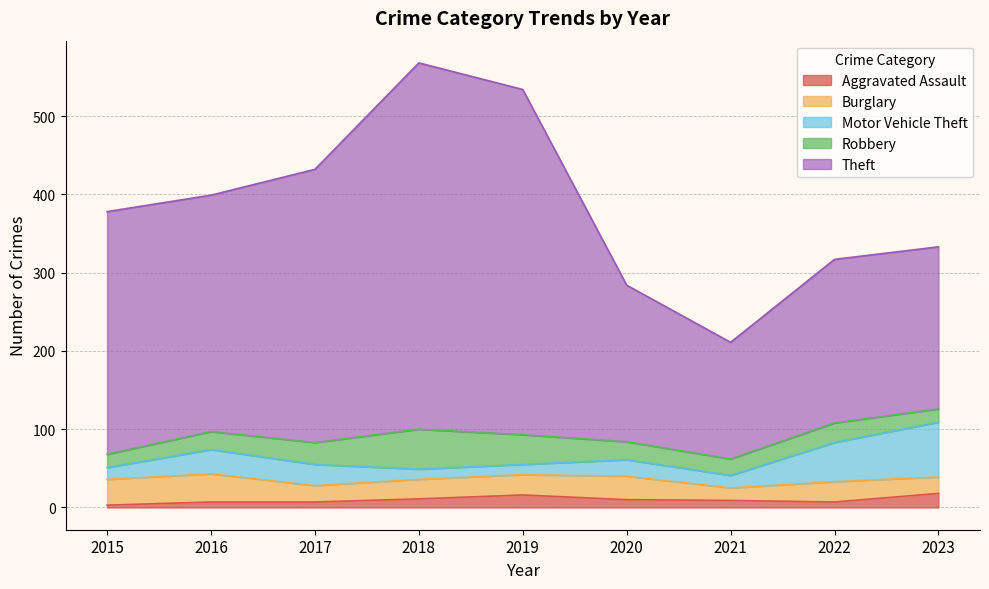

Which series changed the most between 2016 and 2017?

Theft